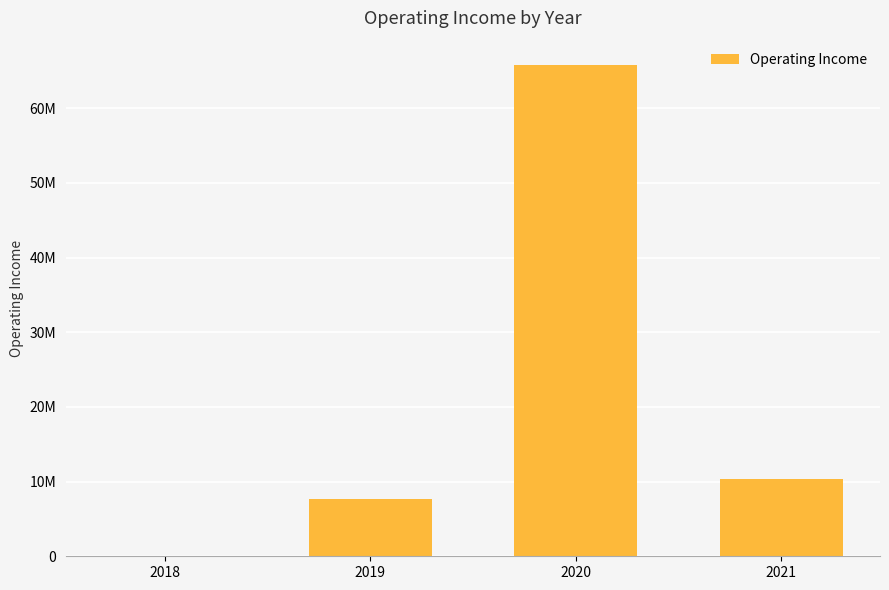

Are the bars horizontal?

No